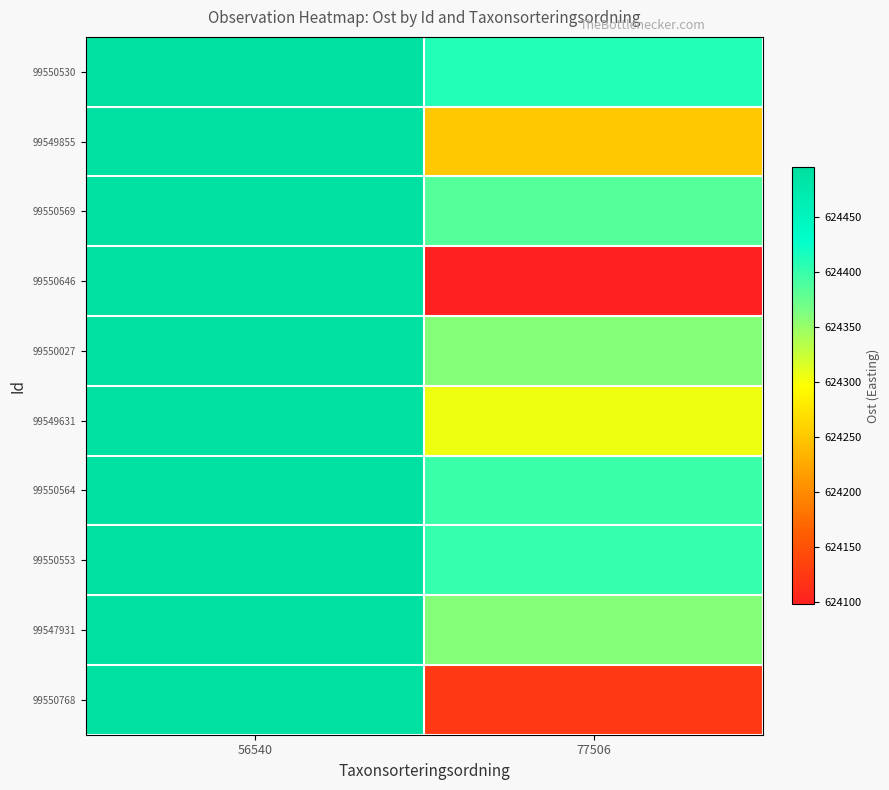

Reading left to right, list all the values displayed in this chart.

row_0: 624495.6	624411.1
row_1: 624495.6	624250.8
row_2: 624495.6	624384.9
row_3: 624495.6	624097.9
row_4: 624495.6	624359.1
row_5: 624495.6	624304.8
row_6: 624495.6	624397.9
row_7: 624495.6	624402.3
row_8: 624495.6	624359.1
row_9: 624495.6	624125.6